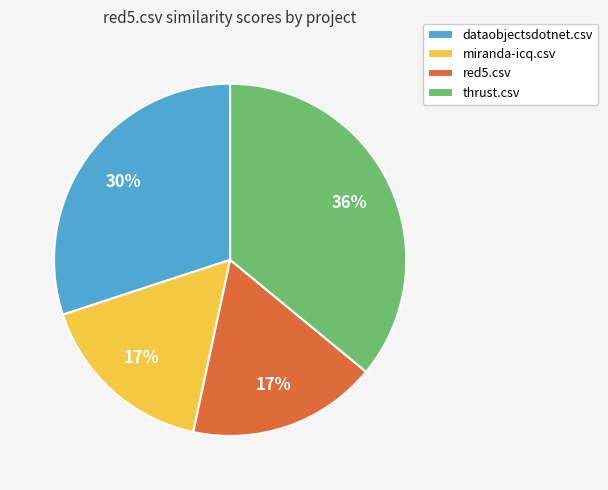

True or false: thrust.csv accounts for 45% of the total.

False